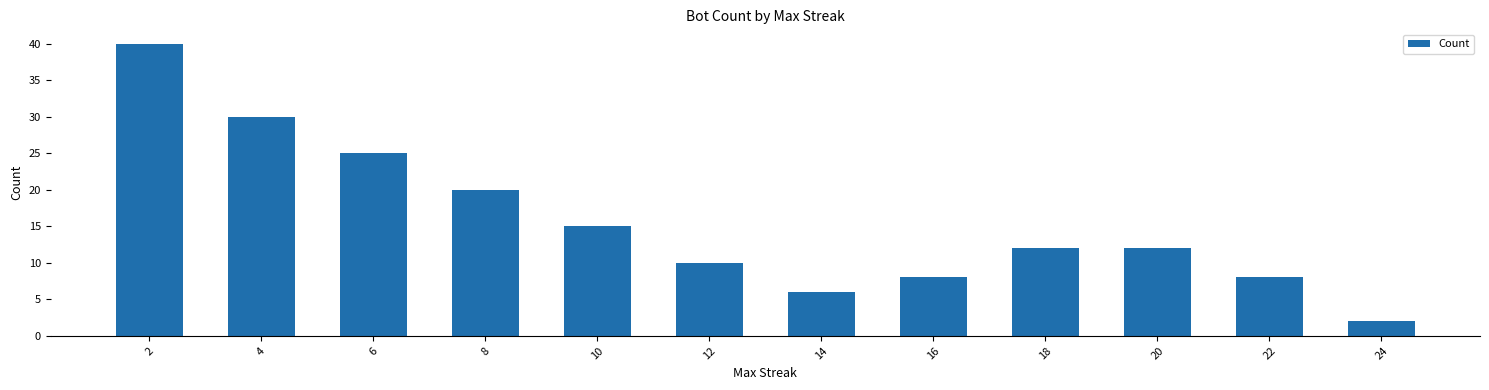

What is the value of the 11th bar from the left?

8